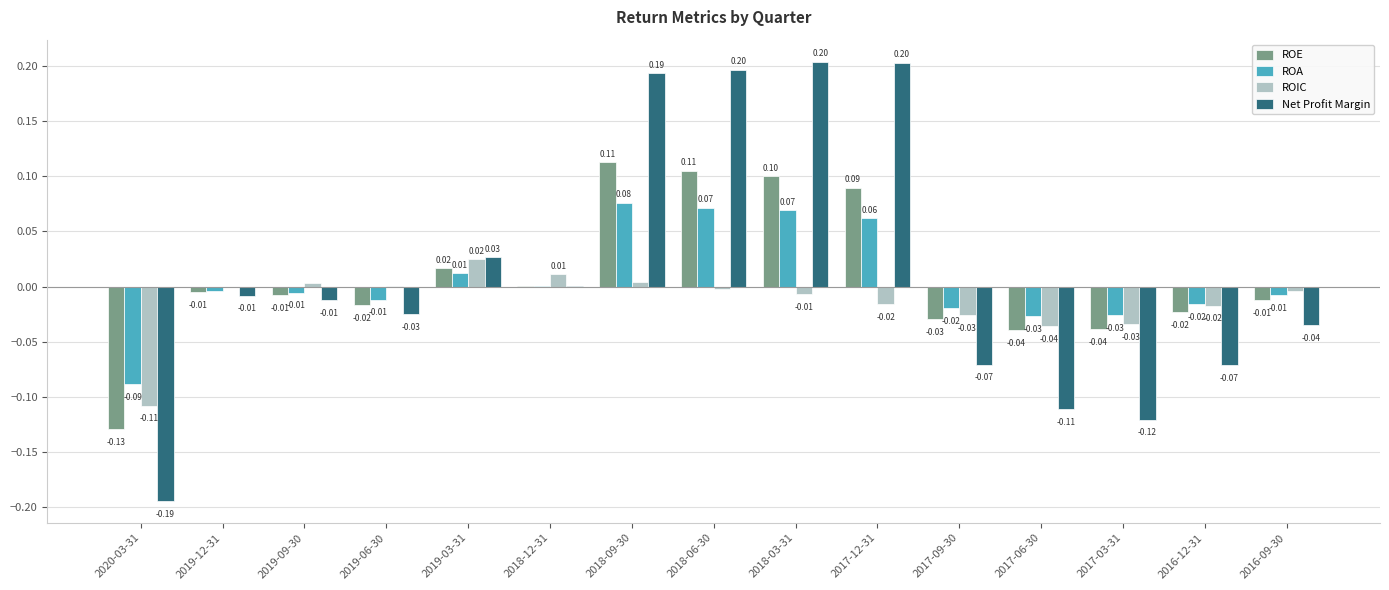

What is the greatest value displayed?

0.2